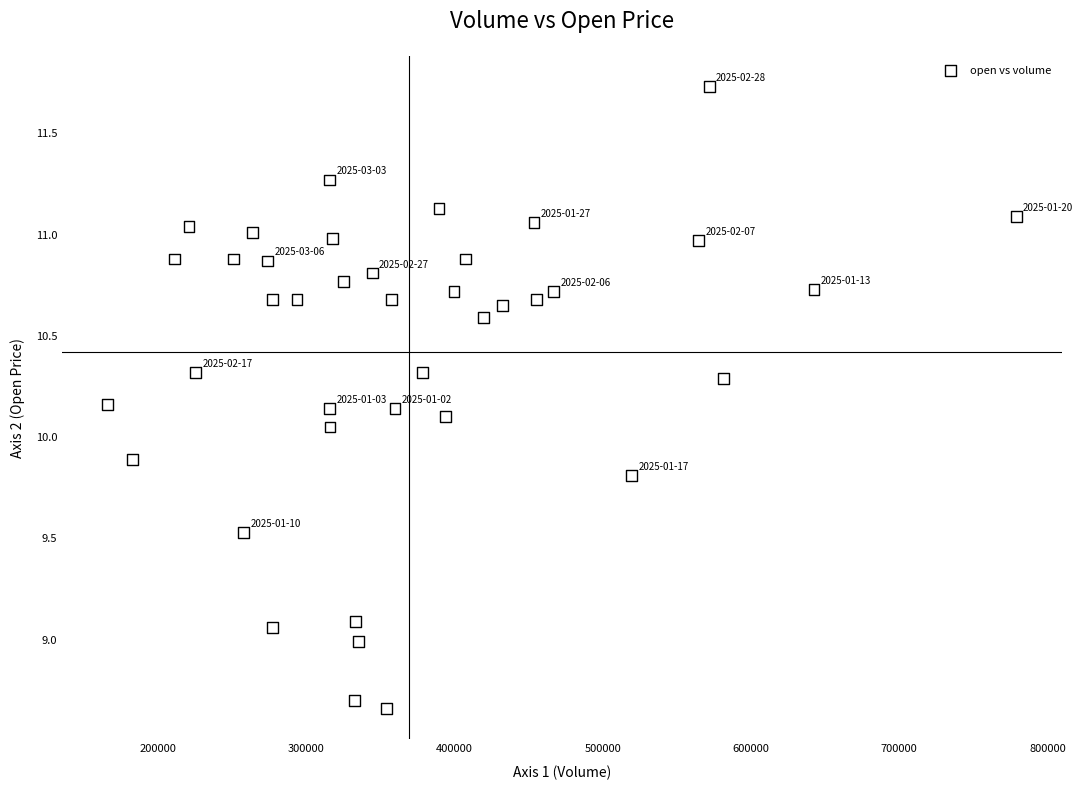

What is the range of Y values (max minus min)?

3.1